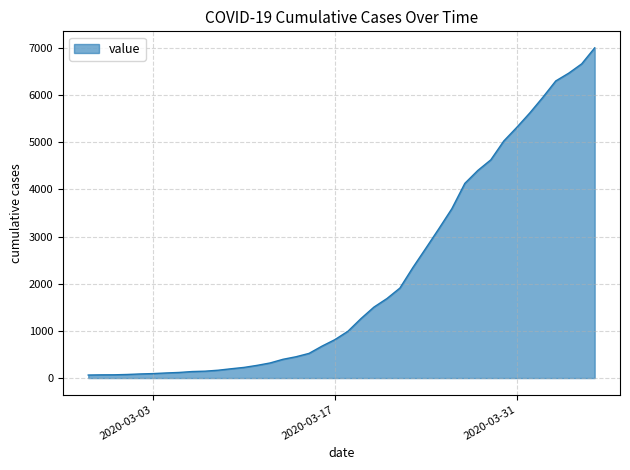

What is the greatest value displayed?

7003